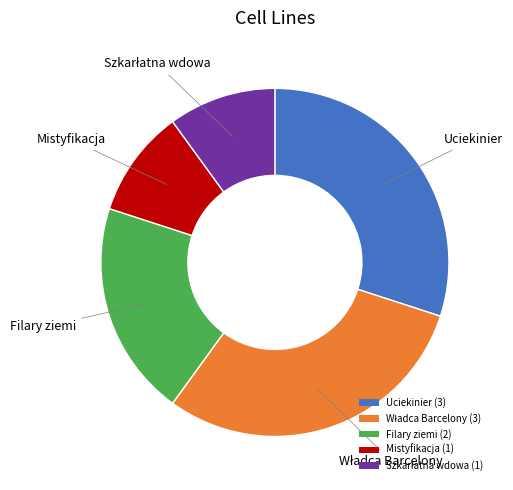

Combined, do Uciekinier (3) and Mistyfikacja (1) account for over 50%?

No